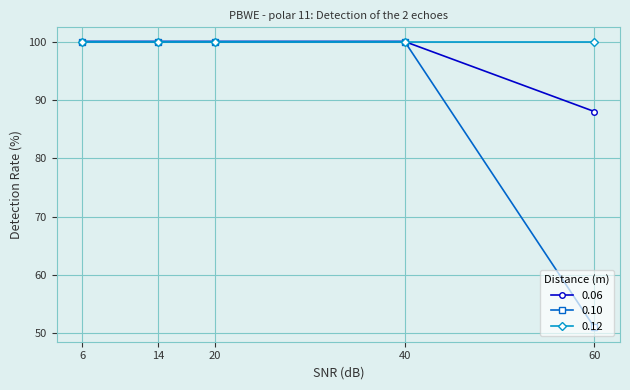

Does the chart have visible grid lines?

Yes